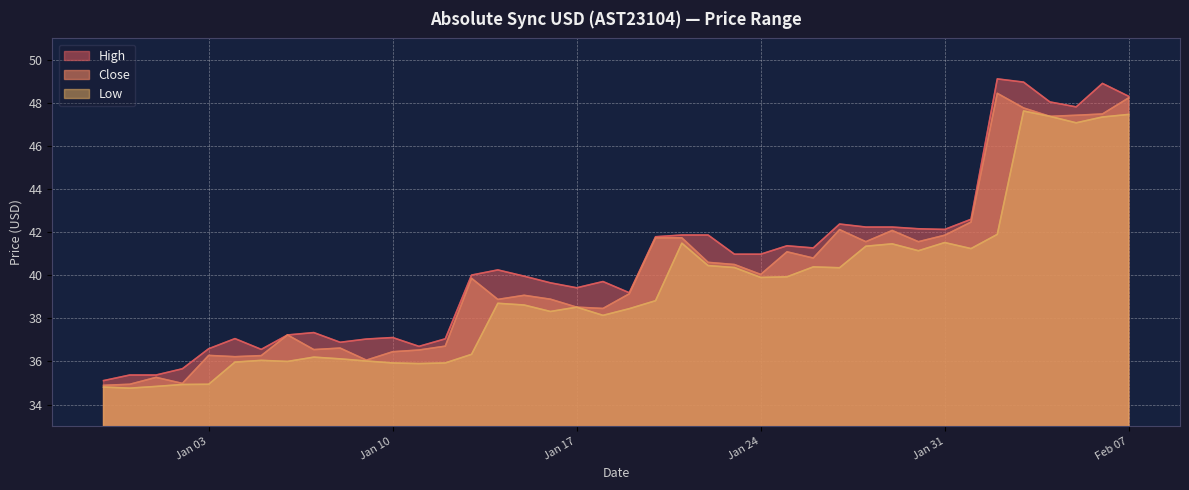

What value does the Low series have at 2023-01-02?

34.9